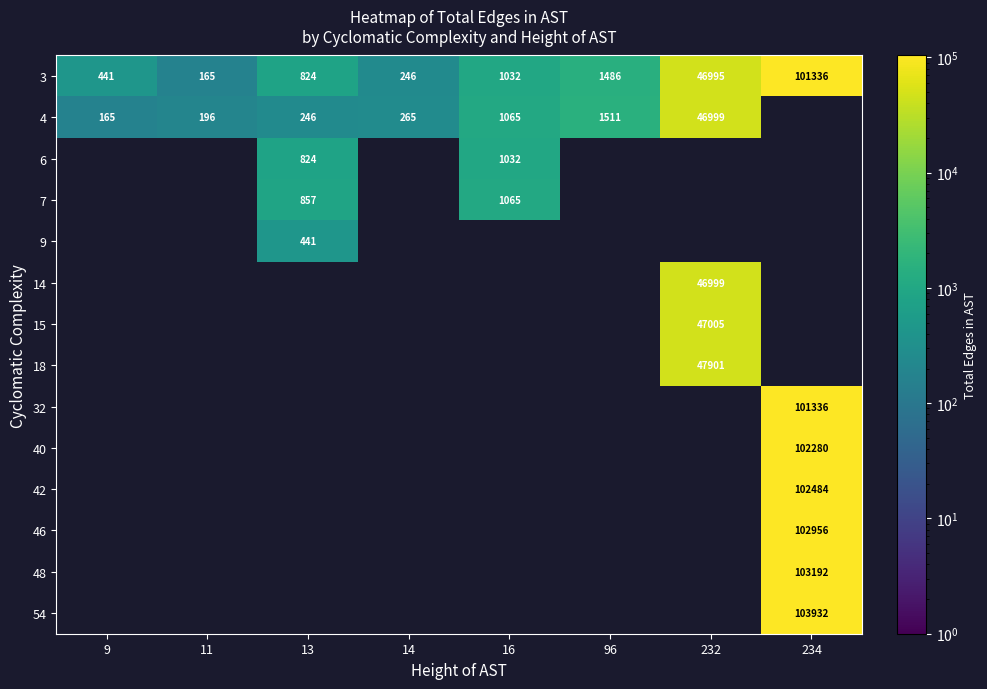

What is the sum of the 4 values at 232 and 9?

47164